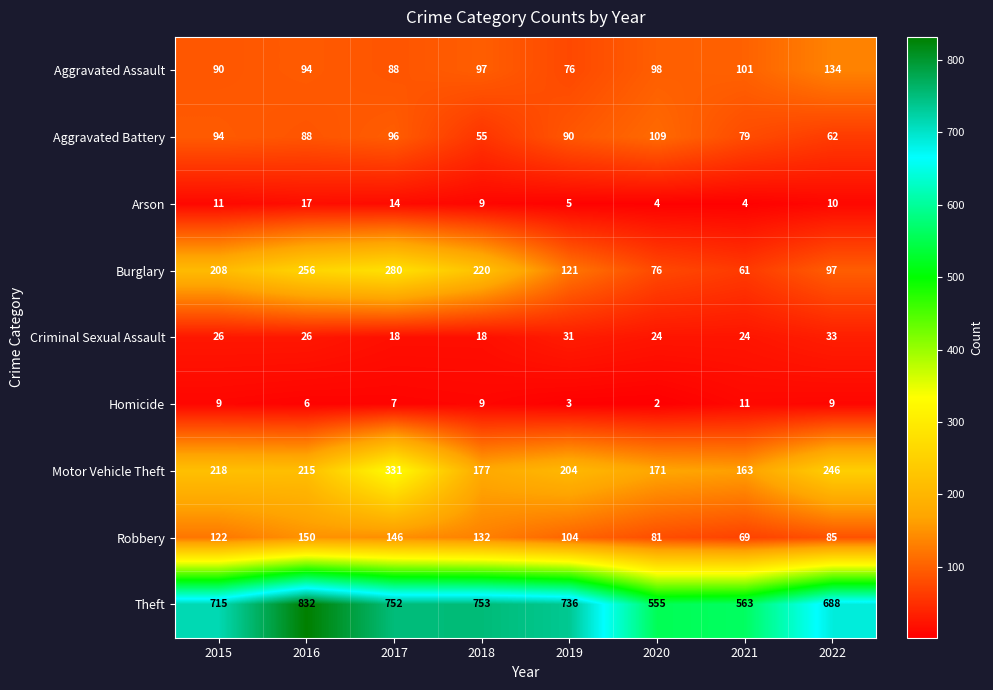

What value does the Theft series have at 2017, to the nearest 5?

750